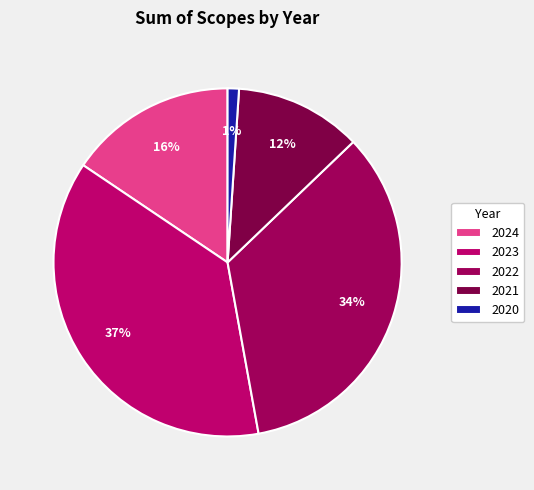

Is there a majority slice in this chart?

No